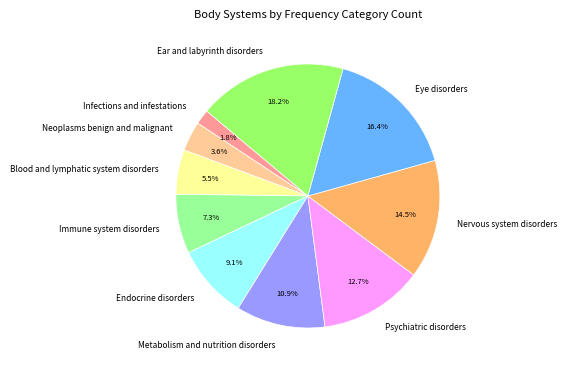

To the nearest percent, what is the combined percentage of Immune system disorders and Neoplasms benign and malignant?

11%